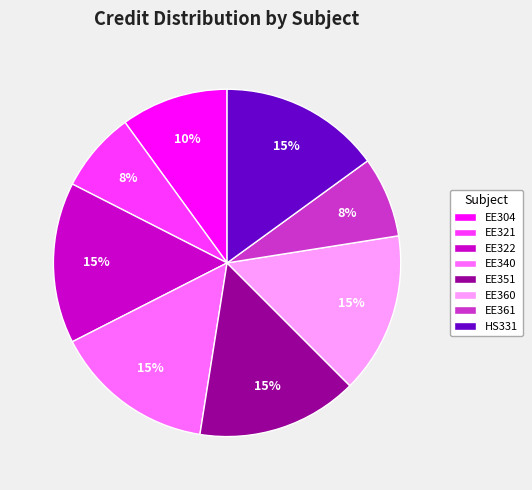

The EE361 slice represents 8% of the pie. True or false?

True